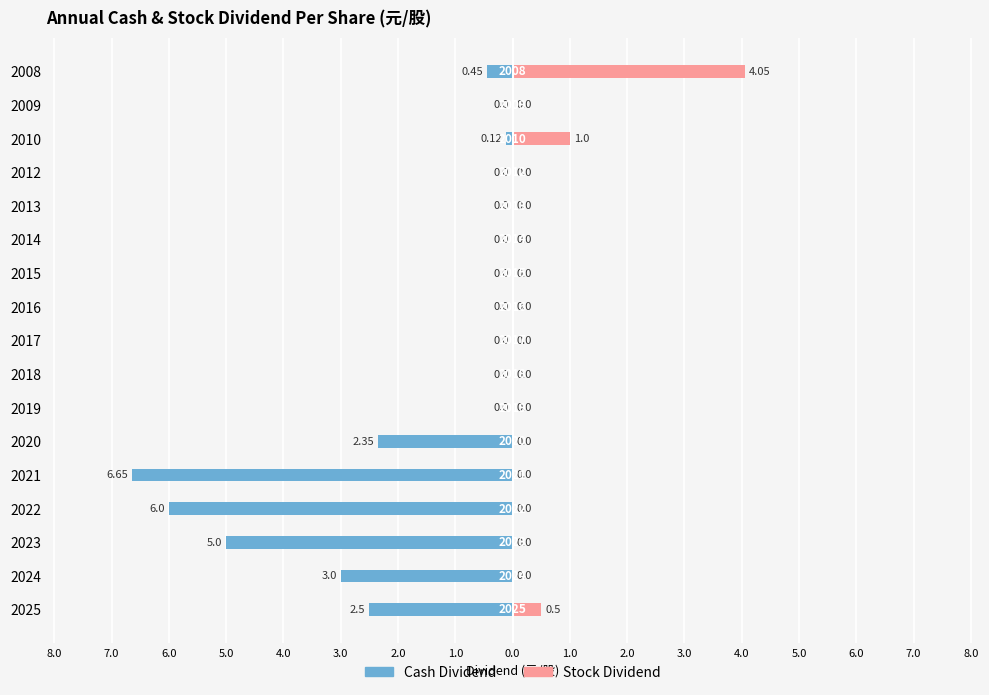

What is the minimum value for Cash Dividend?

-6.7